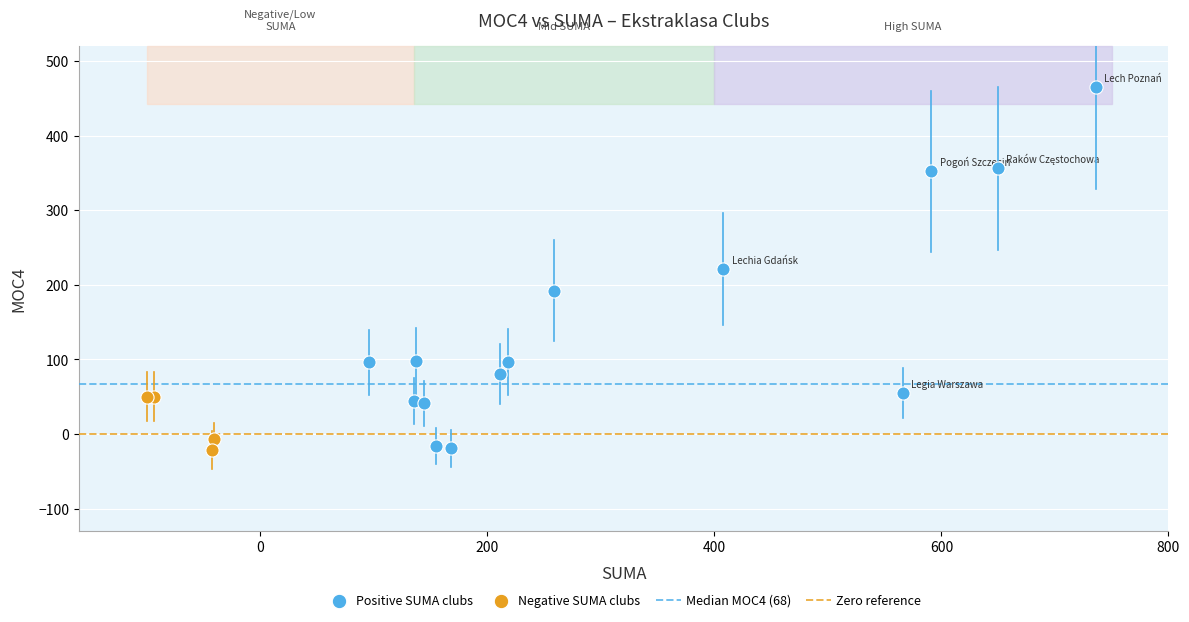

Which series has the widest spread of Y values?

Positive SUMA clubs